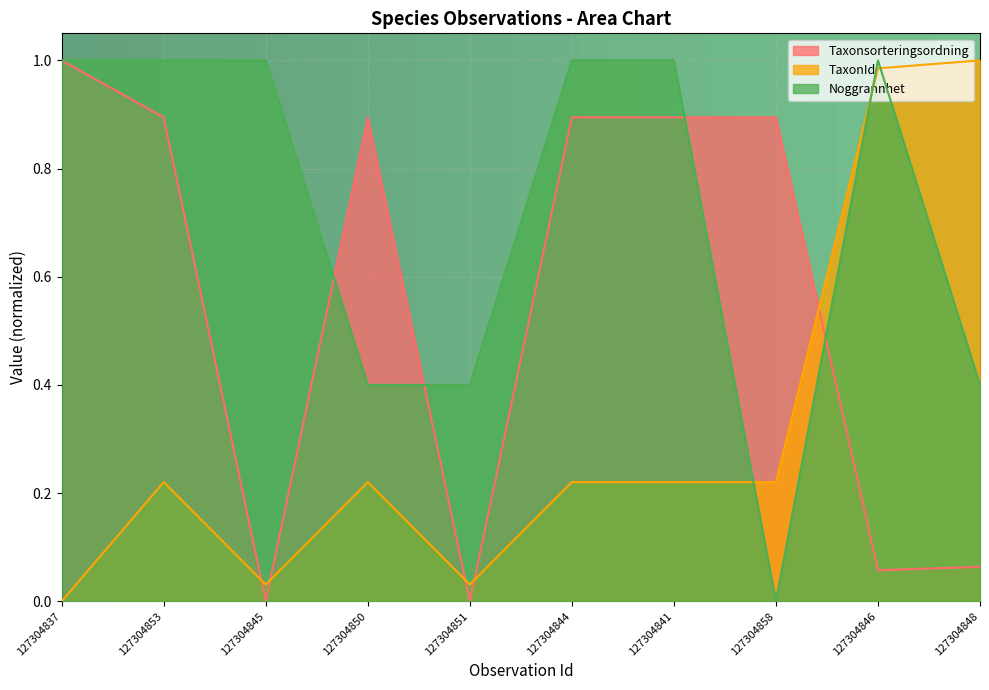

Which series ends up on top after the final intersection of Noggrannhet and Taxonsorteringsordning?

Noggrannhet